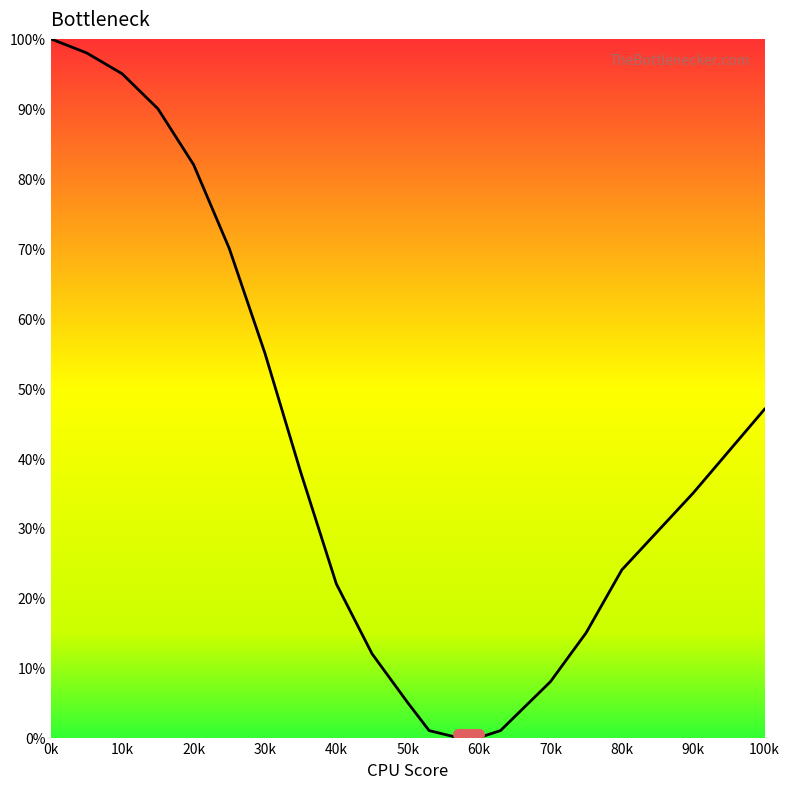

Reading right to left, what are all the values shown in this chart?

47	35	24	15	8	3	1	0	0	1	5	12	22	38	55	70	82	90	95	98	100